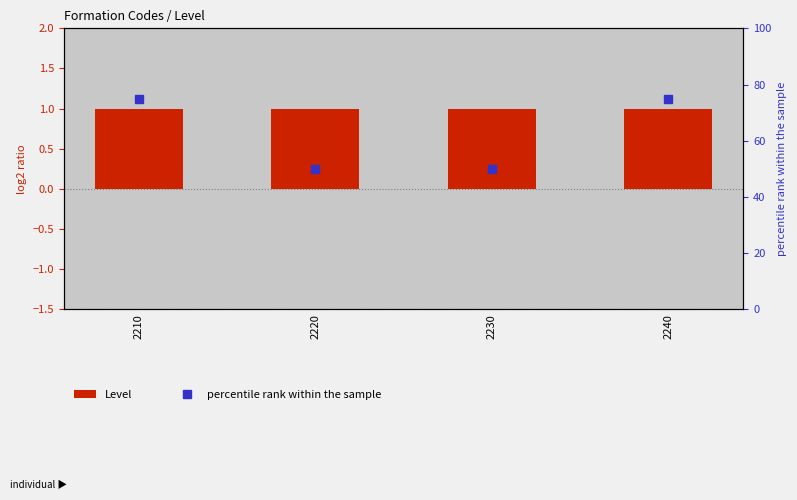

Is the value of percentile rank within the sample at 2210 greater than the value of Level at 2240?

Yes